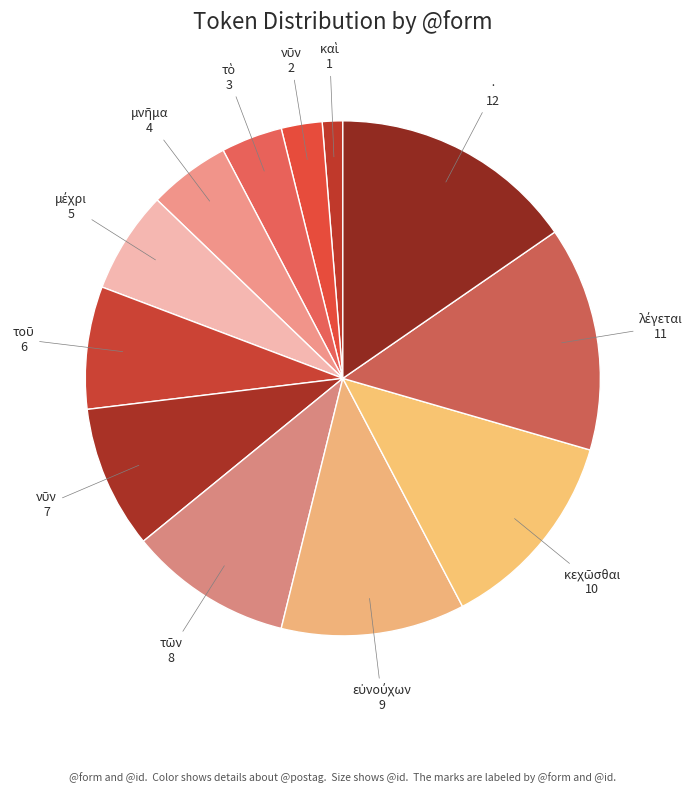

How many slices are in this pie chart?

12